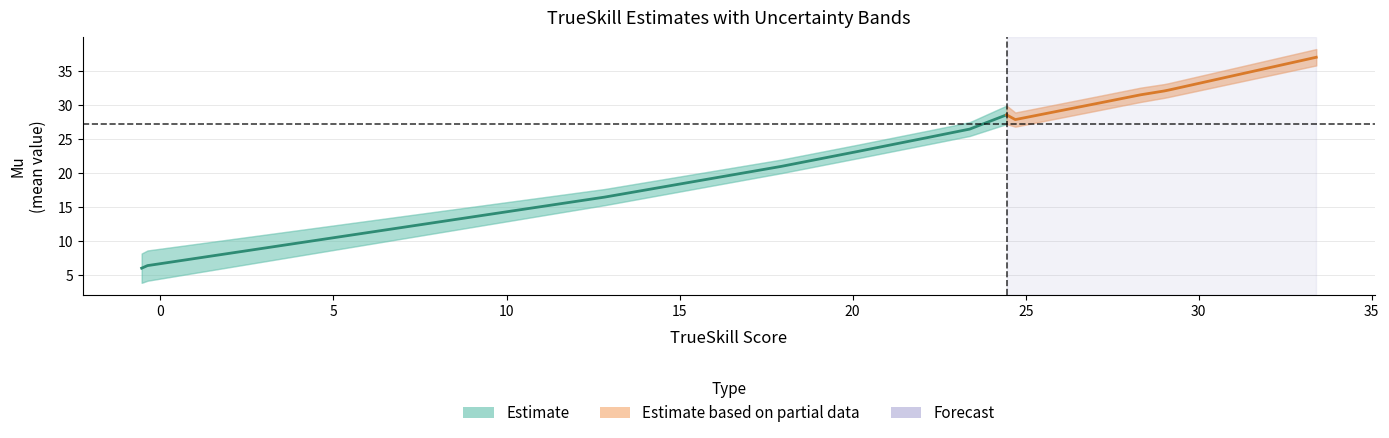

Is it true that mu equals 37.0 at trueskill?

True